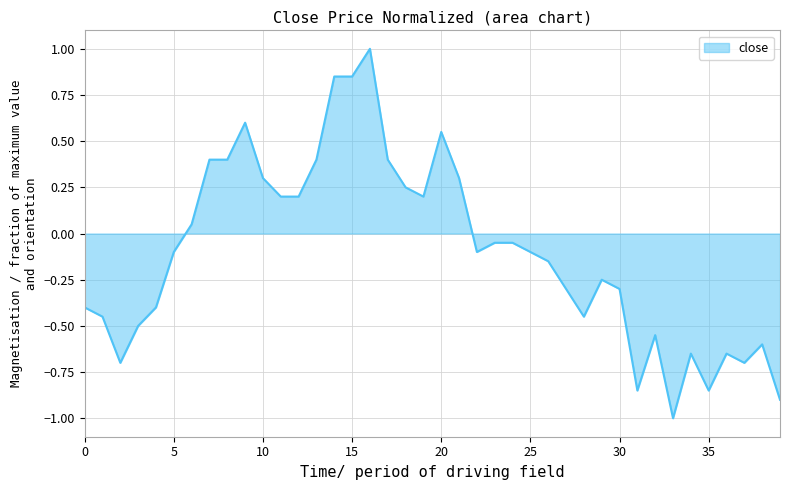

What is the greatest value displayed?

1.0